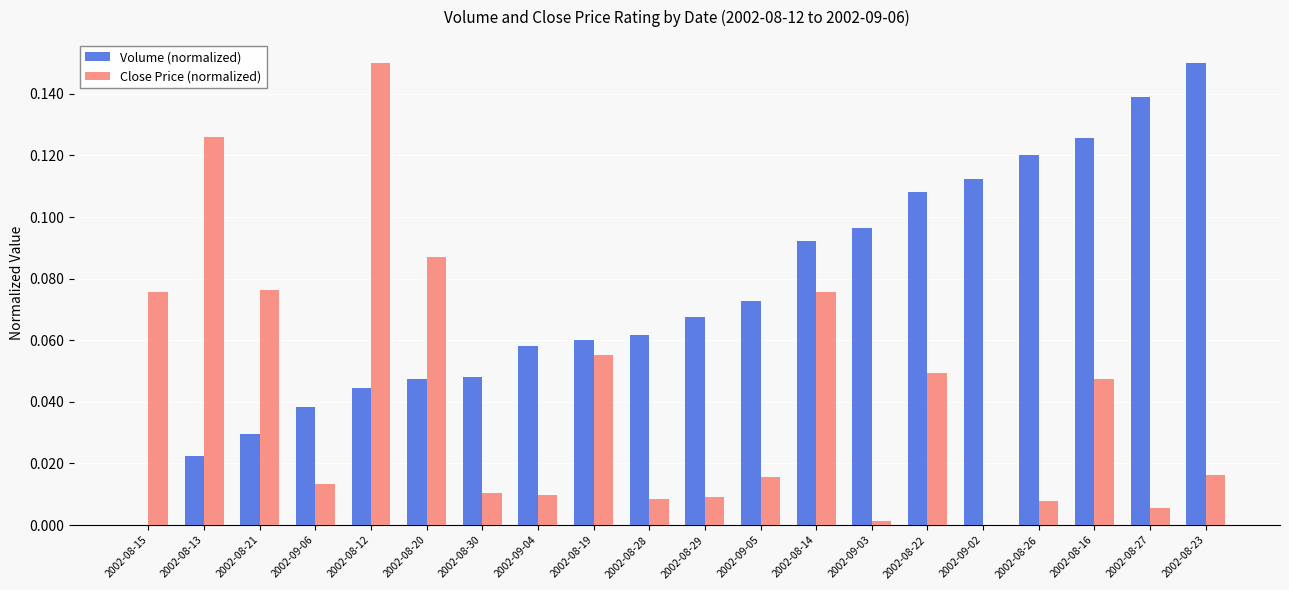

True or false: Volume (normalized) has a value of 0.0 at 2002-08-20.

True